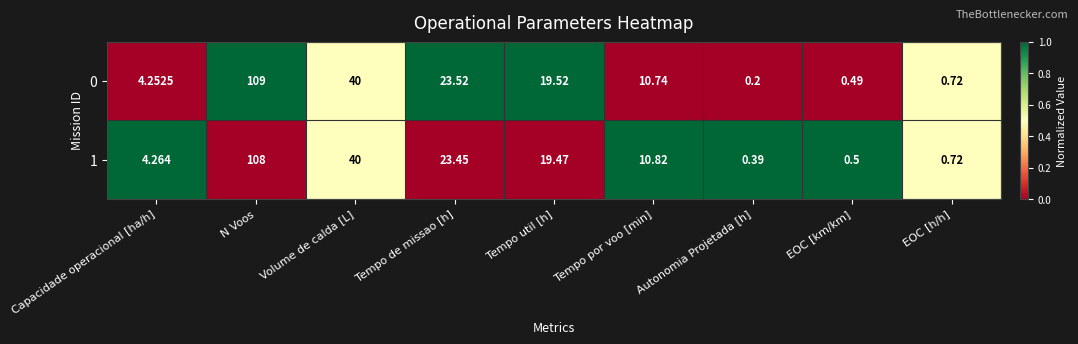

How many values in the 1 series are below 10?

4